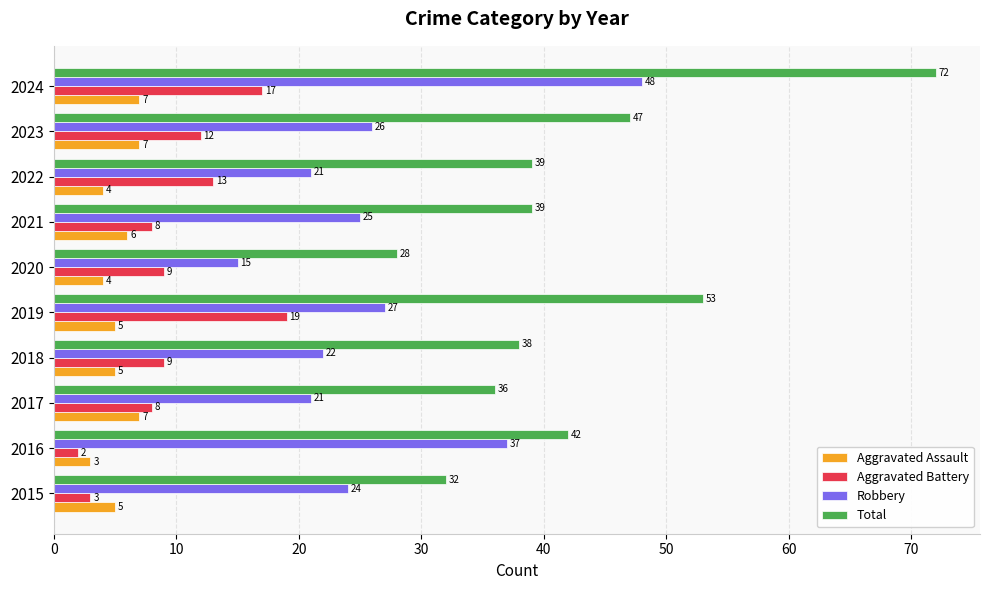

The Aggravated Battery series shows 9 at 2018. True or false?

True